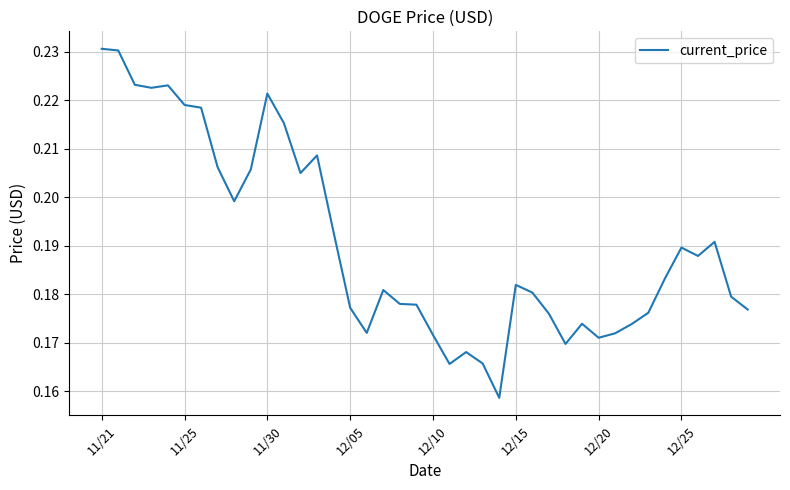

True or false: there are more than 1 points higher than both neighbors.

True